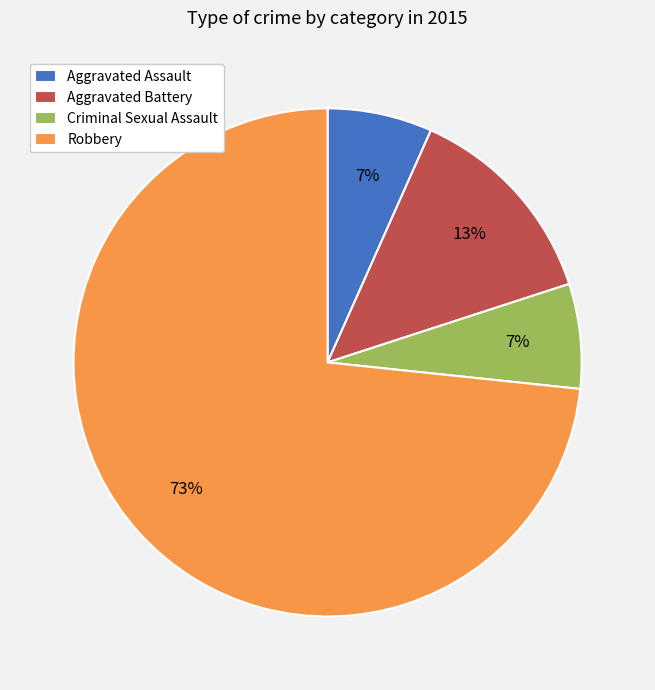

How many slices are in this pie chart?

4